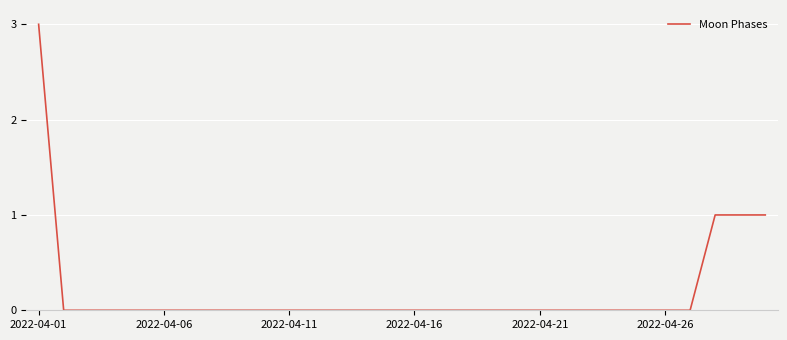

How many lines are shown in the chart?

1